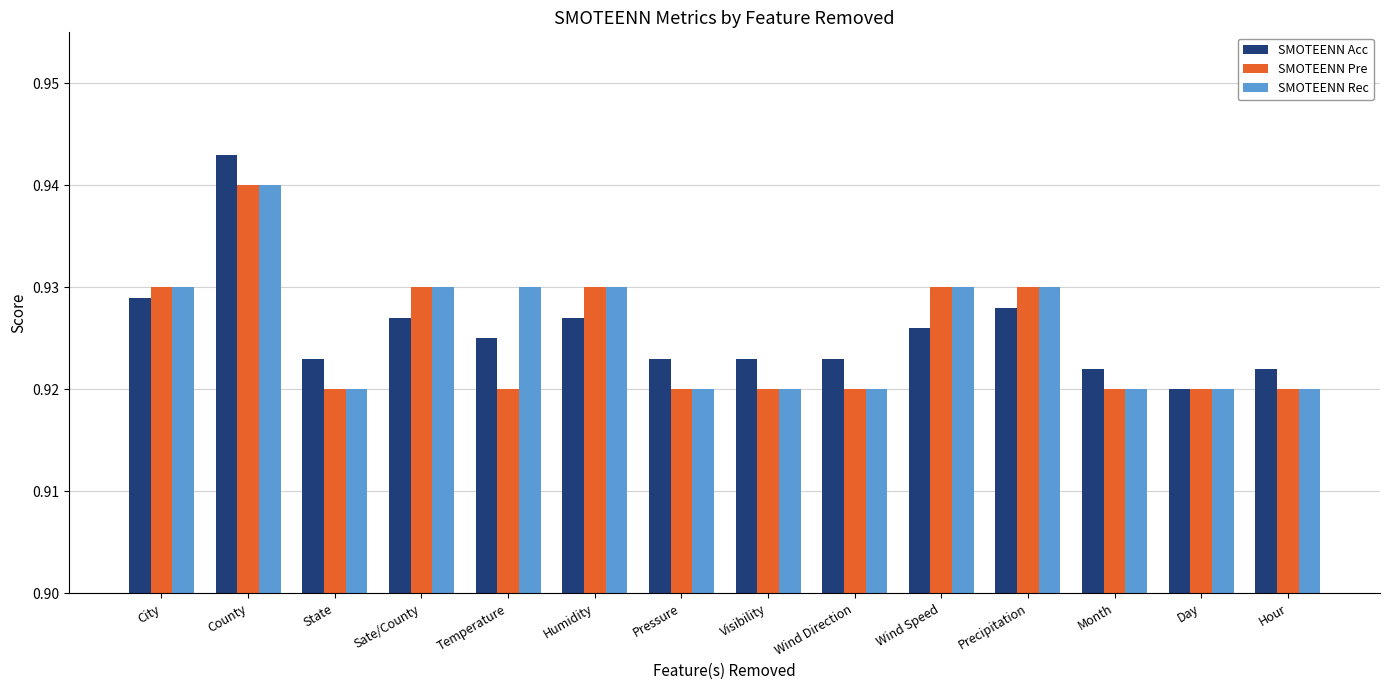

The value of SMOTEENN Acc at City is 1.4. True or false?

False